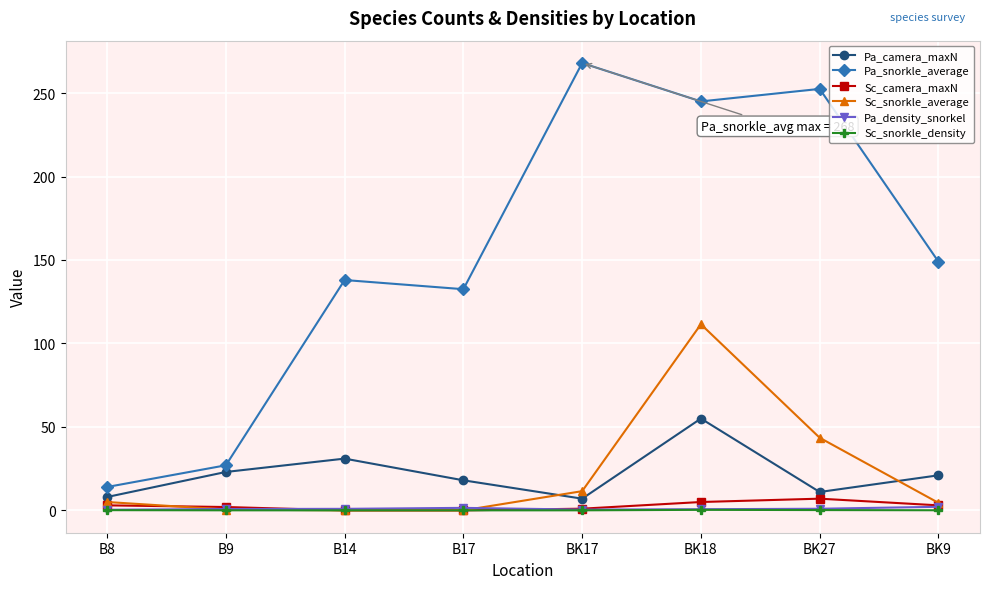

True or false: Pa_density_snorkel and Pa_snorkle_average cross at least once.

False